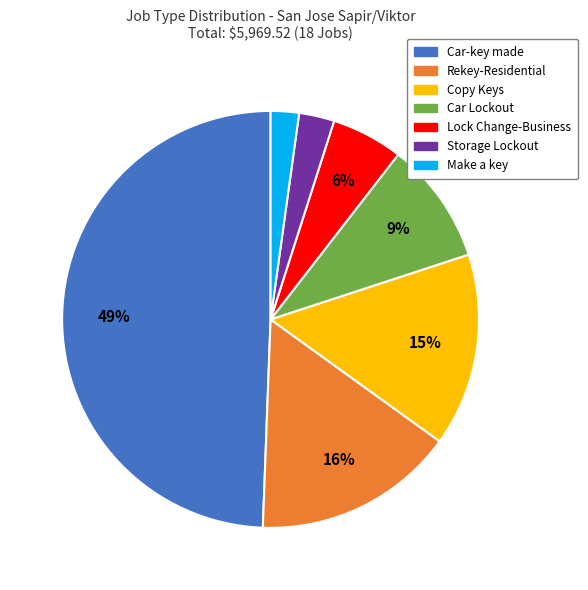

To the nearest percent, what is the average slice percentage?

14%